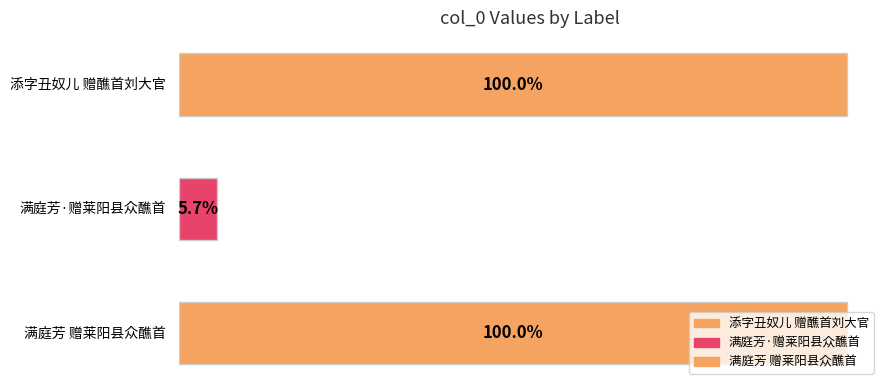

List the labels in order of value, largest first.

满庭芳 赠莱阳县众醮首, 添字丑奴儿 赠醮首刘大官, 满庭芳·赠莱阳县众醮首